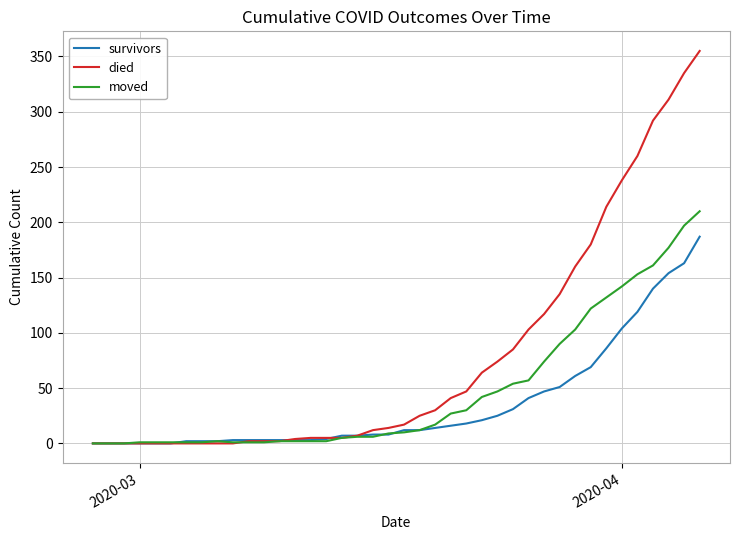

Which series has the largest range (max minus min)?

died